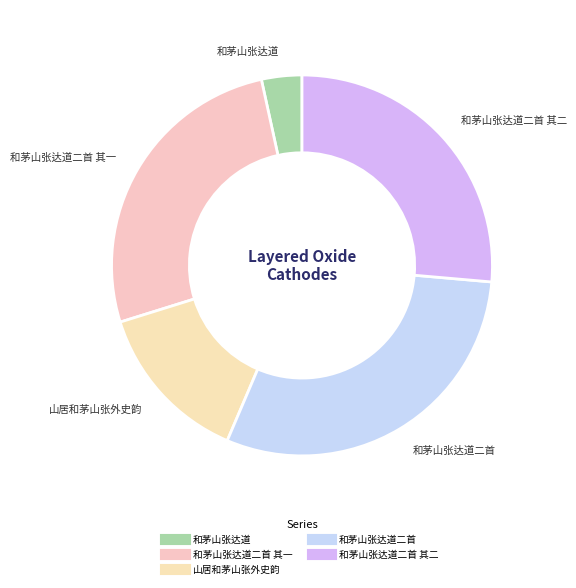

What is the smallest slice in the pie chart?

和茅山张达道